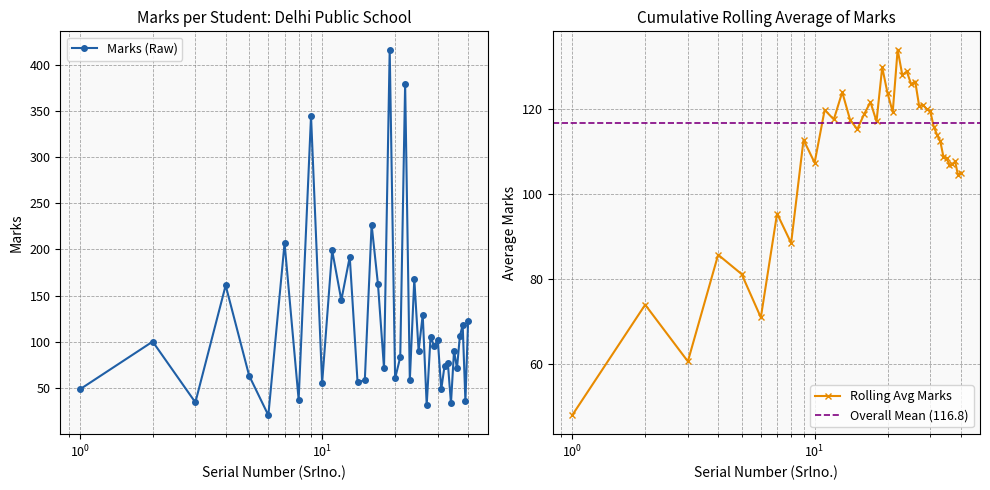

How many values in the Rolling Avg Marks series are below 115?

19